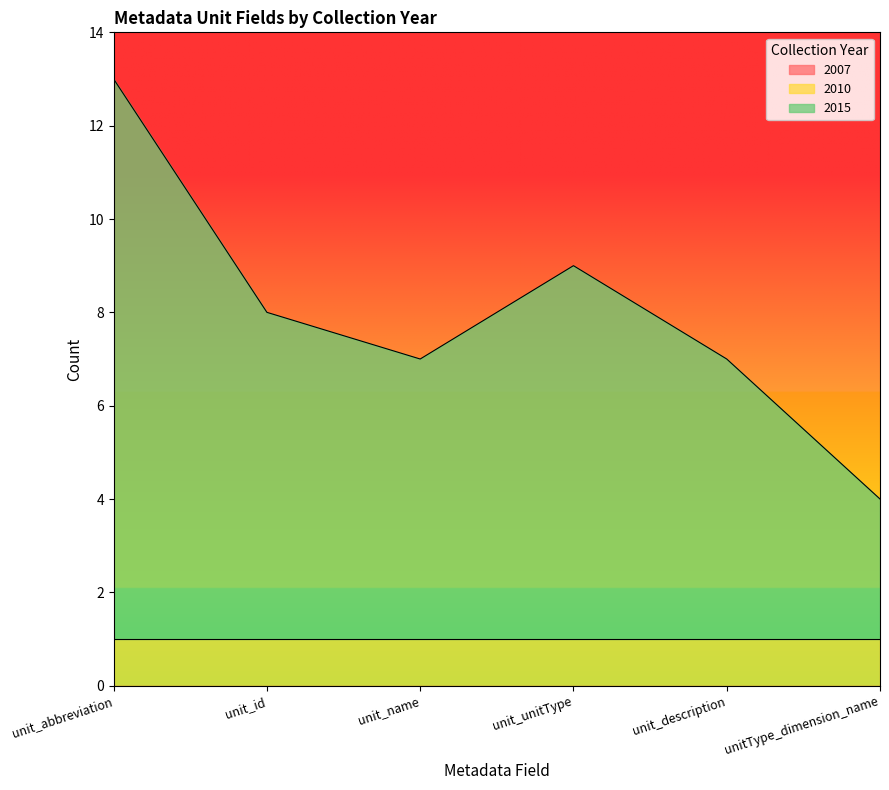

How many data points in 2015 are less than 7?

3